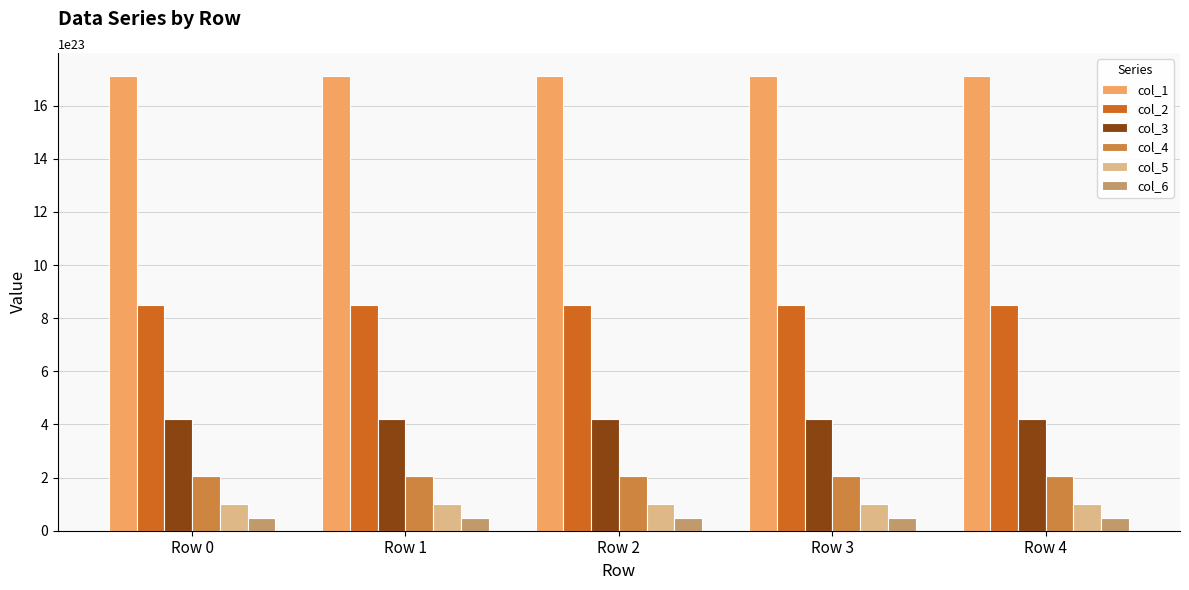

At how many categories does at least one series exceed 371185123582660355031040?

5